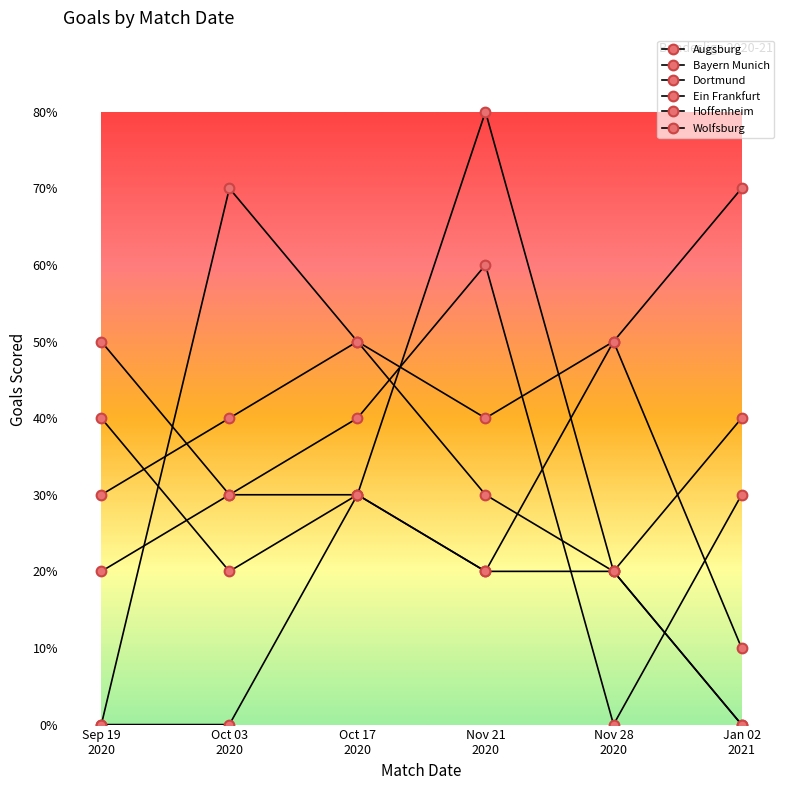

Is this an area chart (filled region under the line)?

No